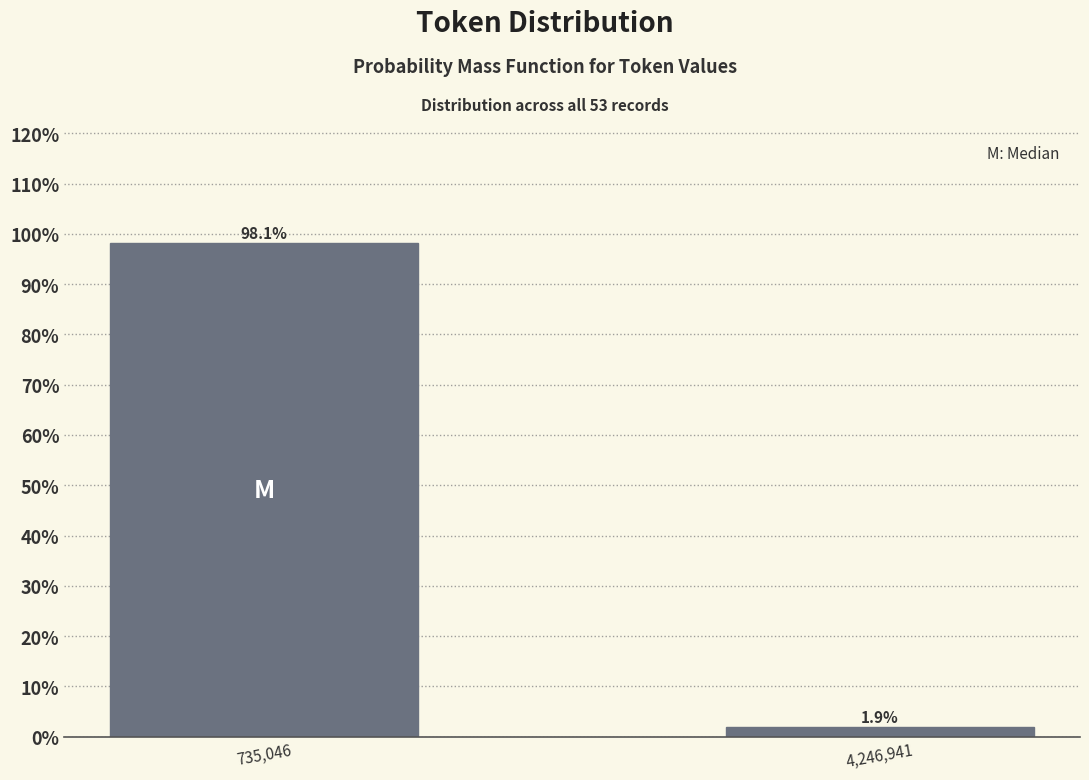

Reading left to right, list all the values displayed in this chart.

735,046=98.1	4,246,941=1.9